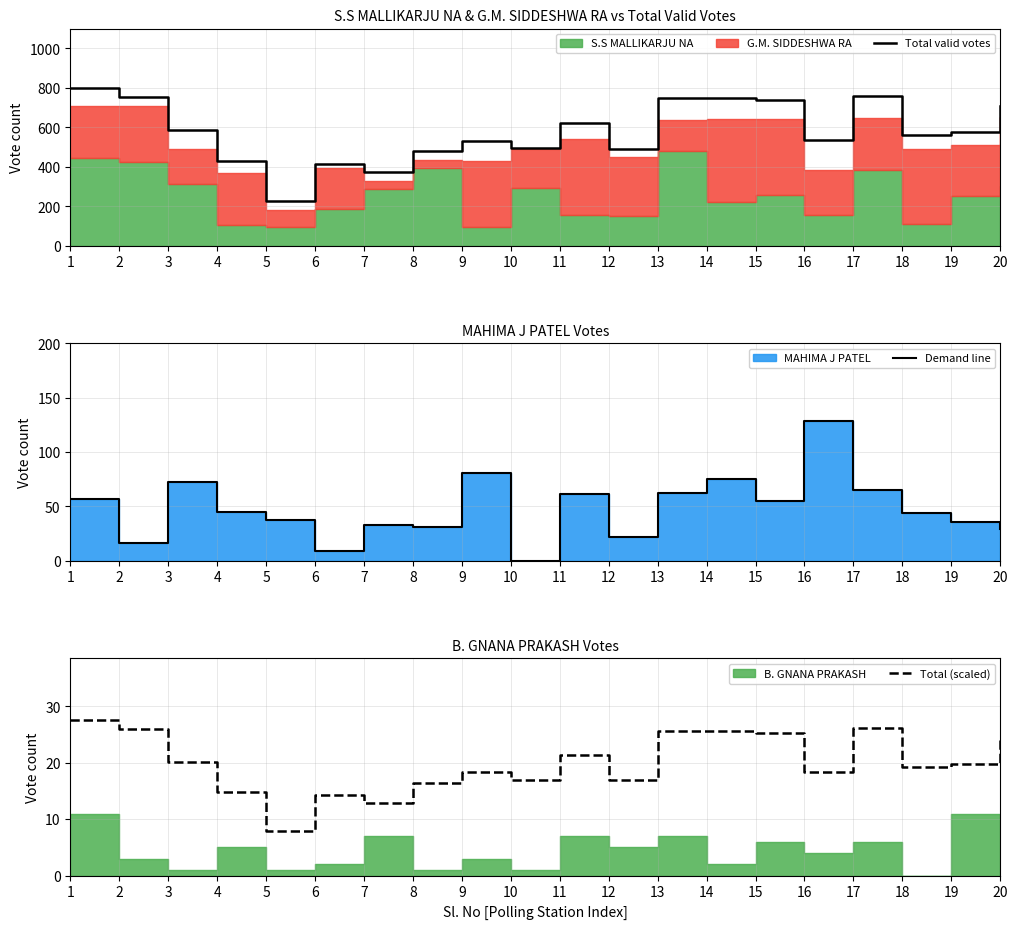

Where do Total (scaled) and Demand line first cross each other?

1 and 2